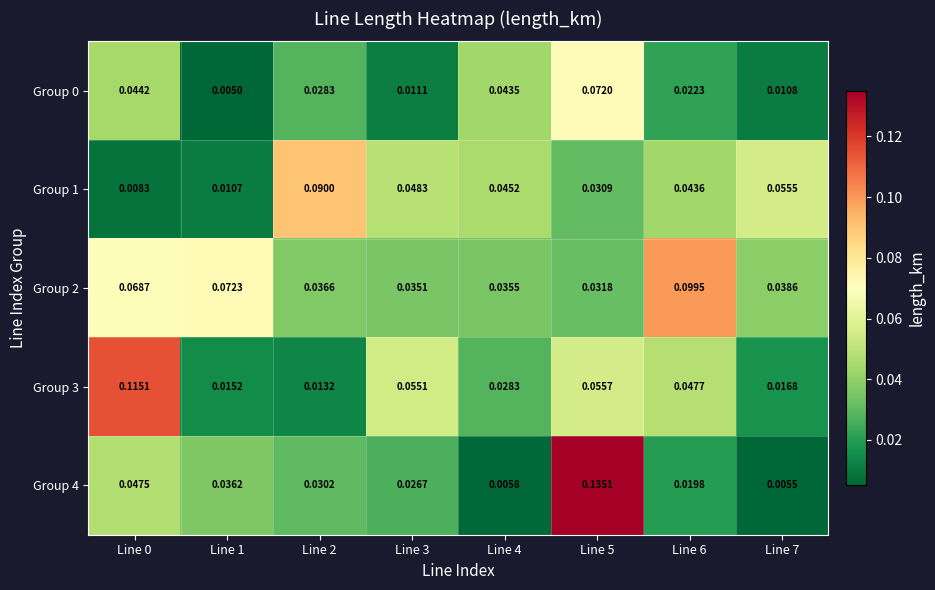

Which series has the largest total across all categories?

Group 2